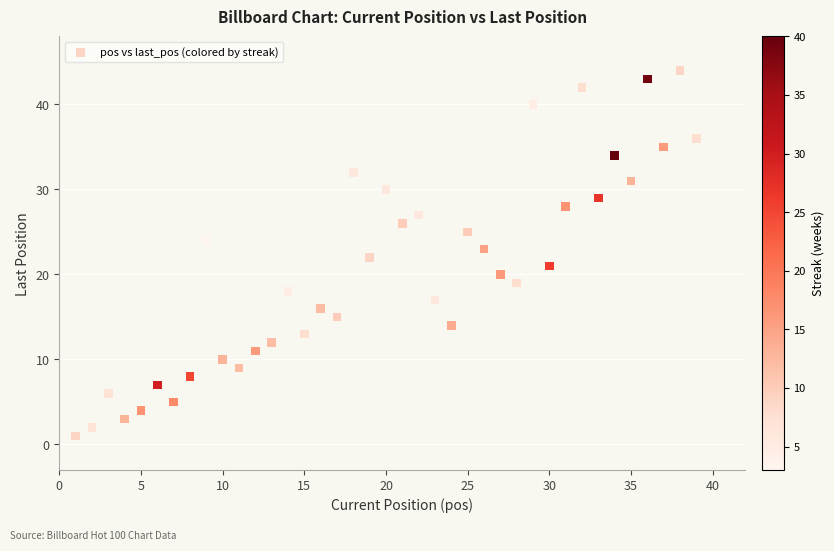

What is the range of Y values (max minus min)?

43